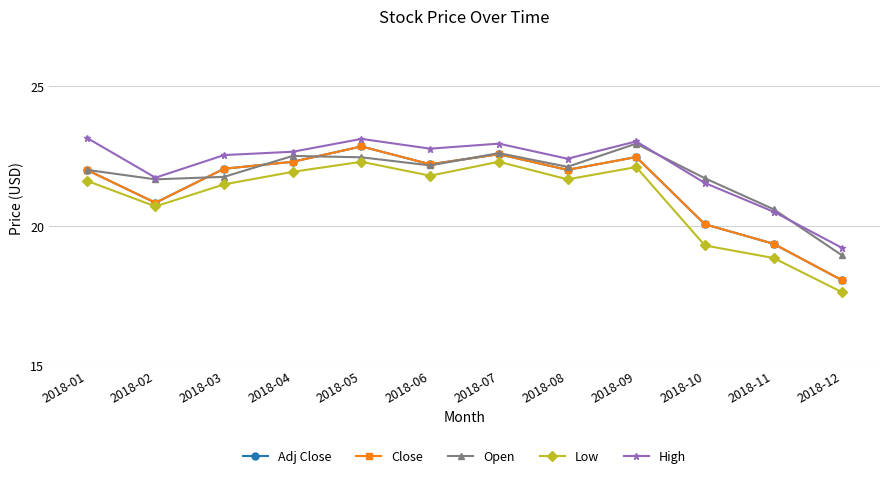

True or false: Adj Close has more than 1 points higher than both neighbors.

True